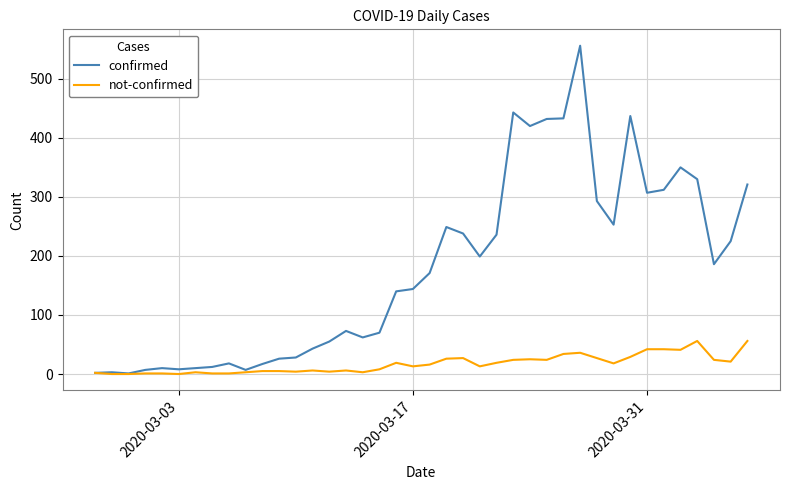

List the series in order of their peak value, lowest first.

not-confirmed, confirmed